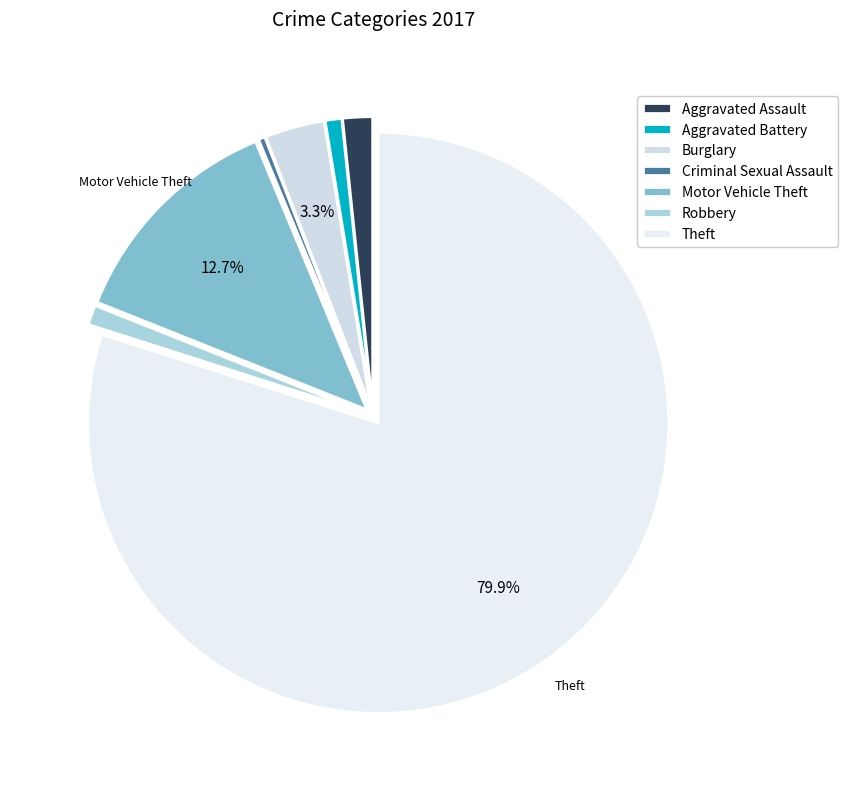

Count the number of slices in the pie.

7